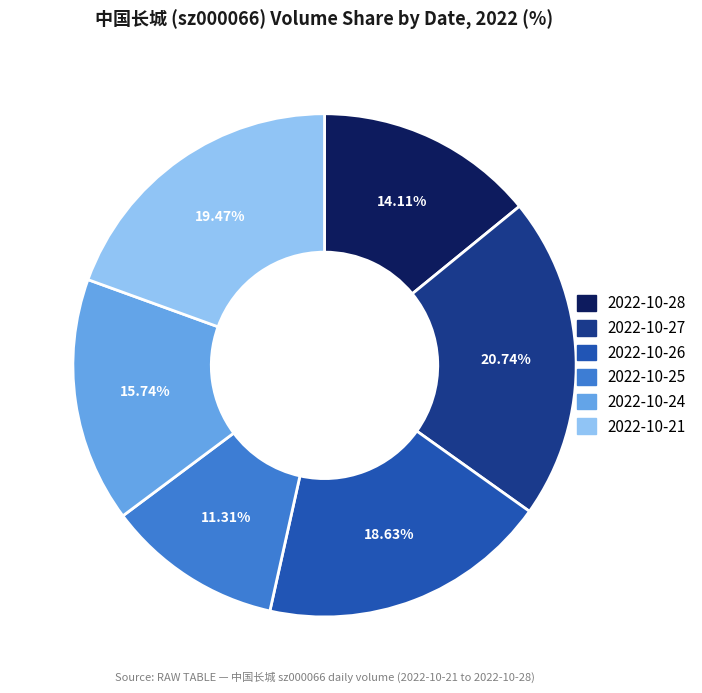

What is the largest slice in the pie chart?

2022-10-27